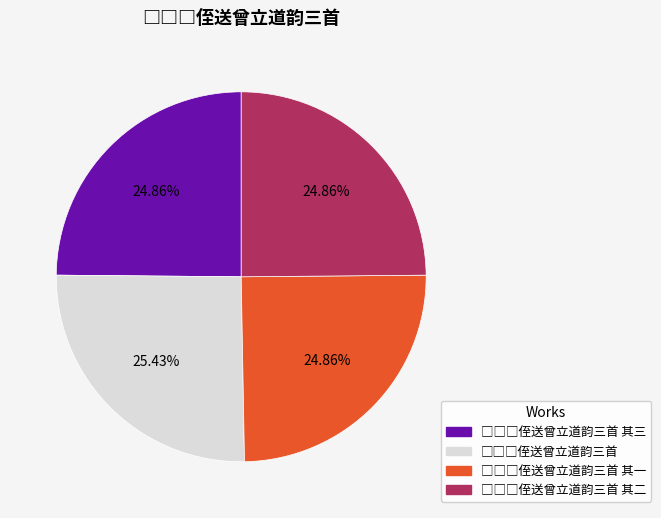

Is there any slice that represents more than half of the pie?

No